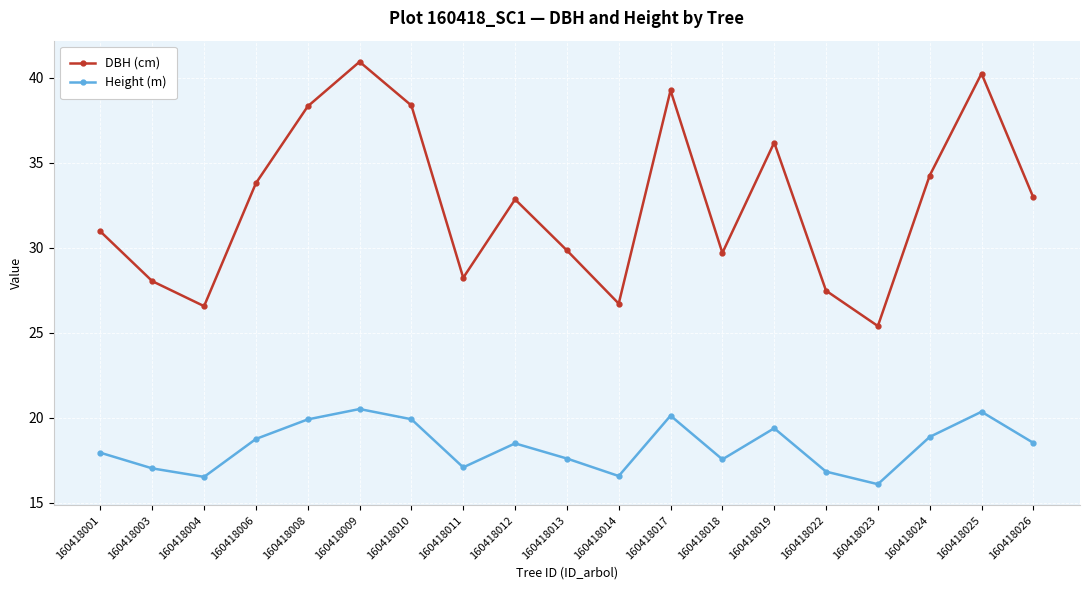

List the series in order of their peak value, lowest first.

Height (m), DBH (cm)